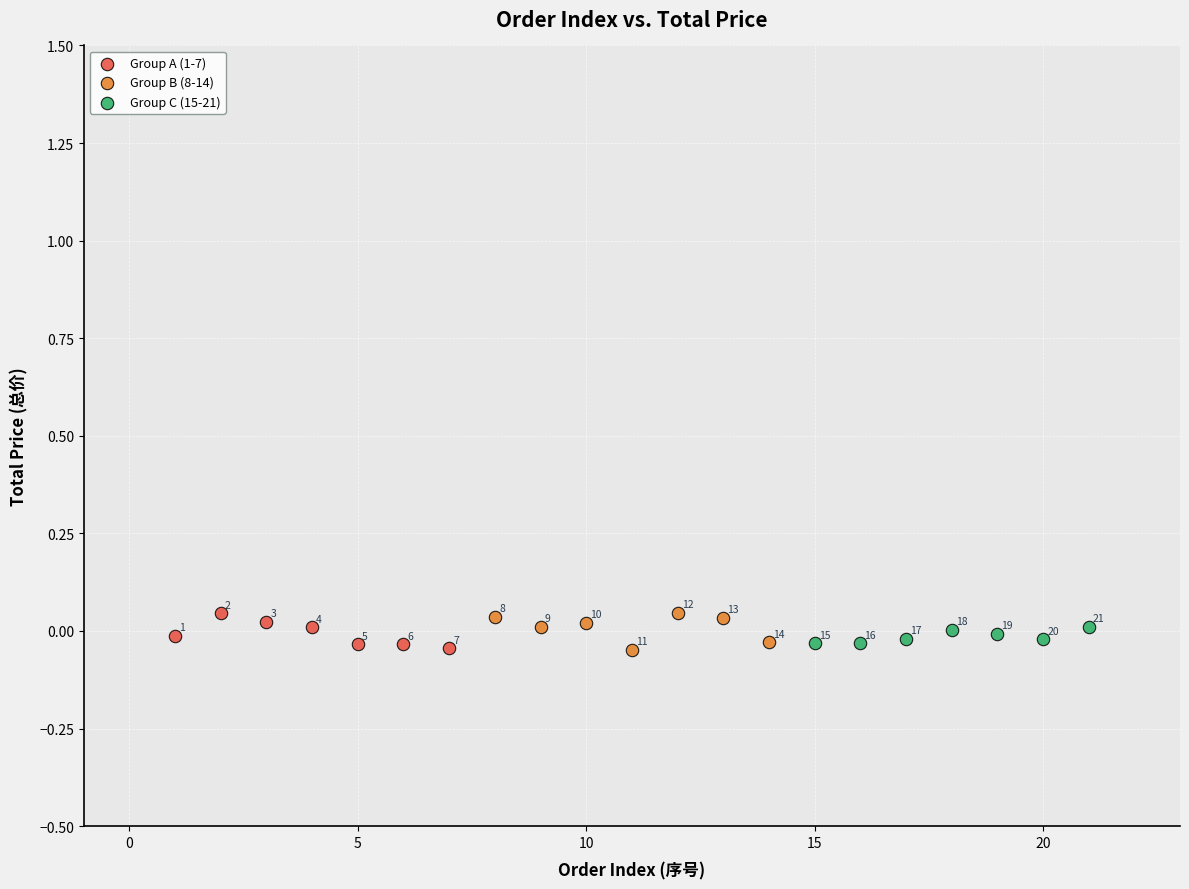

Which series has the widest spread of Y values?

Group B (8-14)